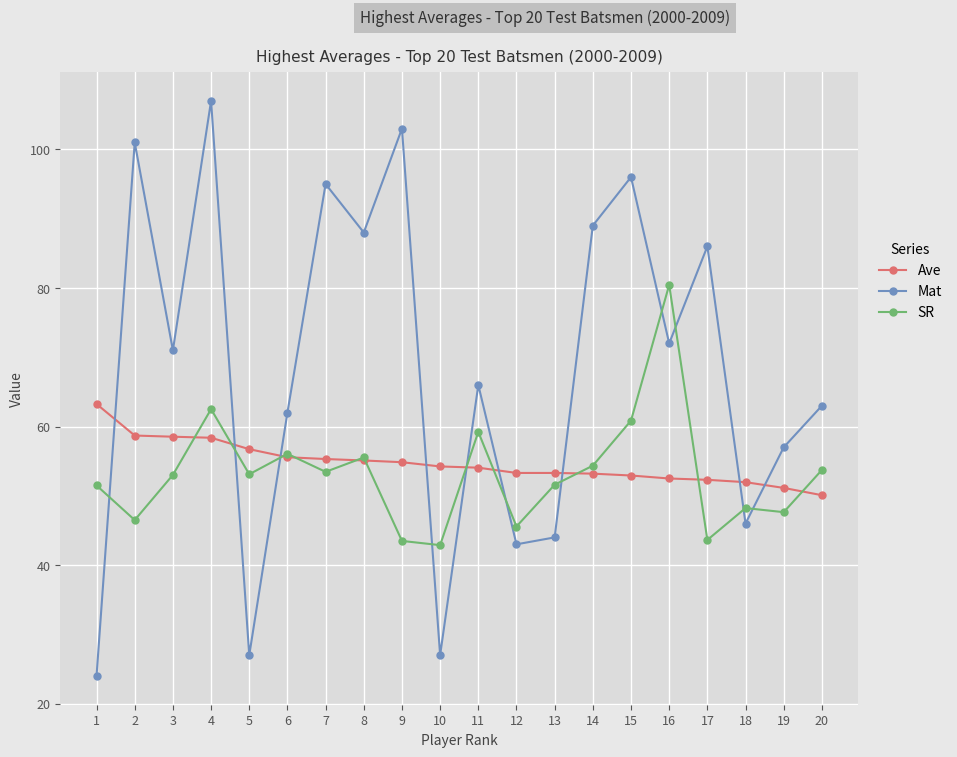

What is the minimum value for SR?

42.9